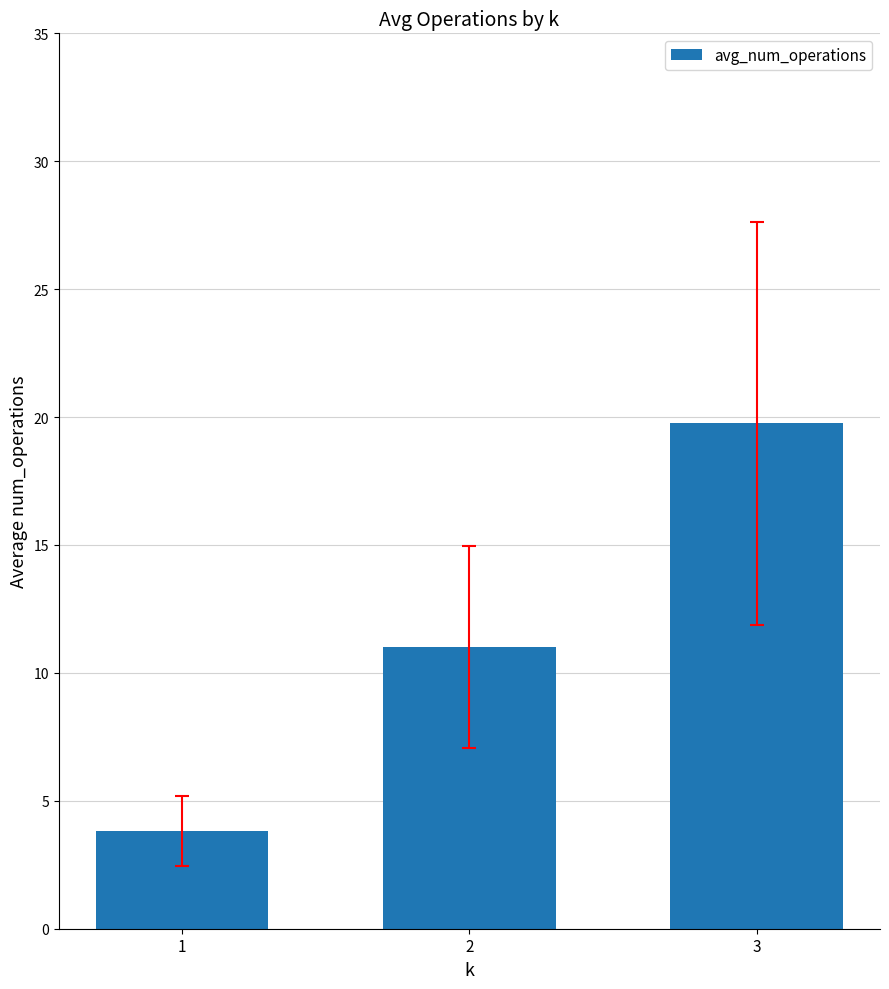

What is the change in value from 1 to 2?

+7.2